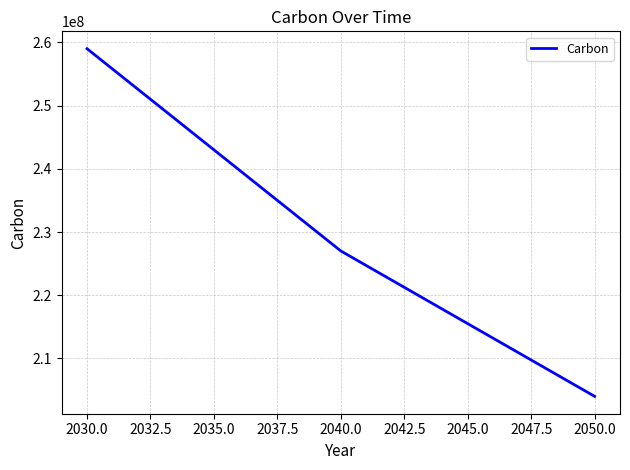

What is the approximate value at 2050.0, to the nearest 100?

204000000